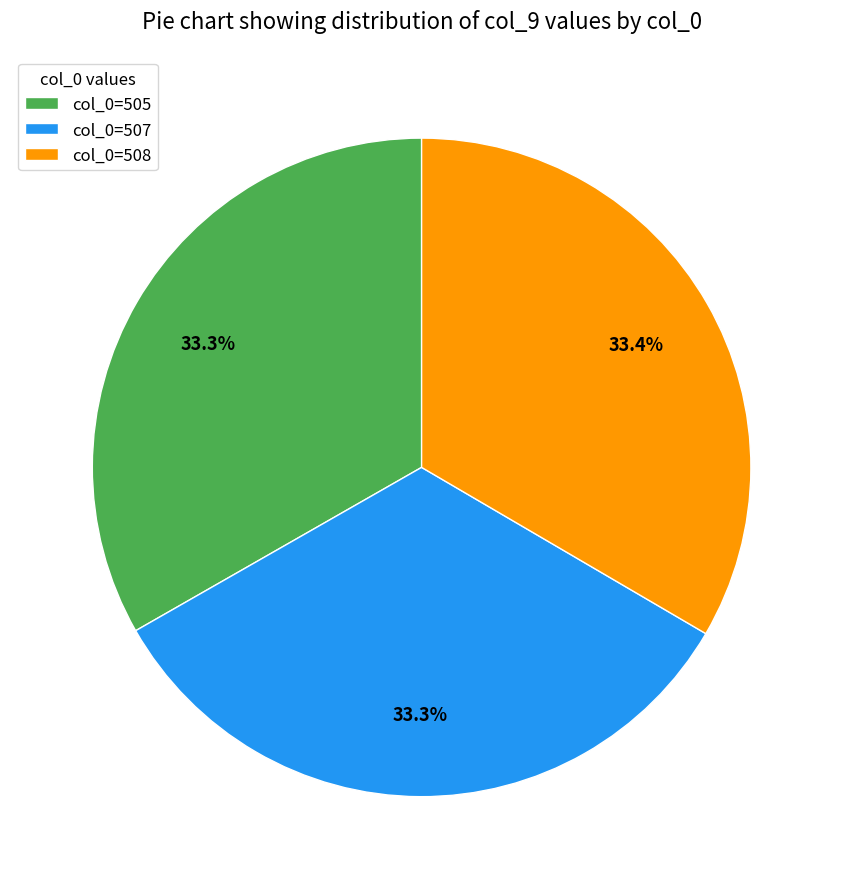

Do col_0=507 and col_0=505 together represent more than half of the pie?

Yes